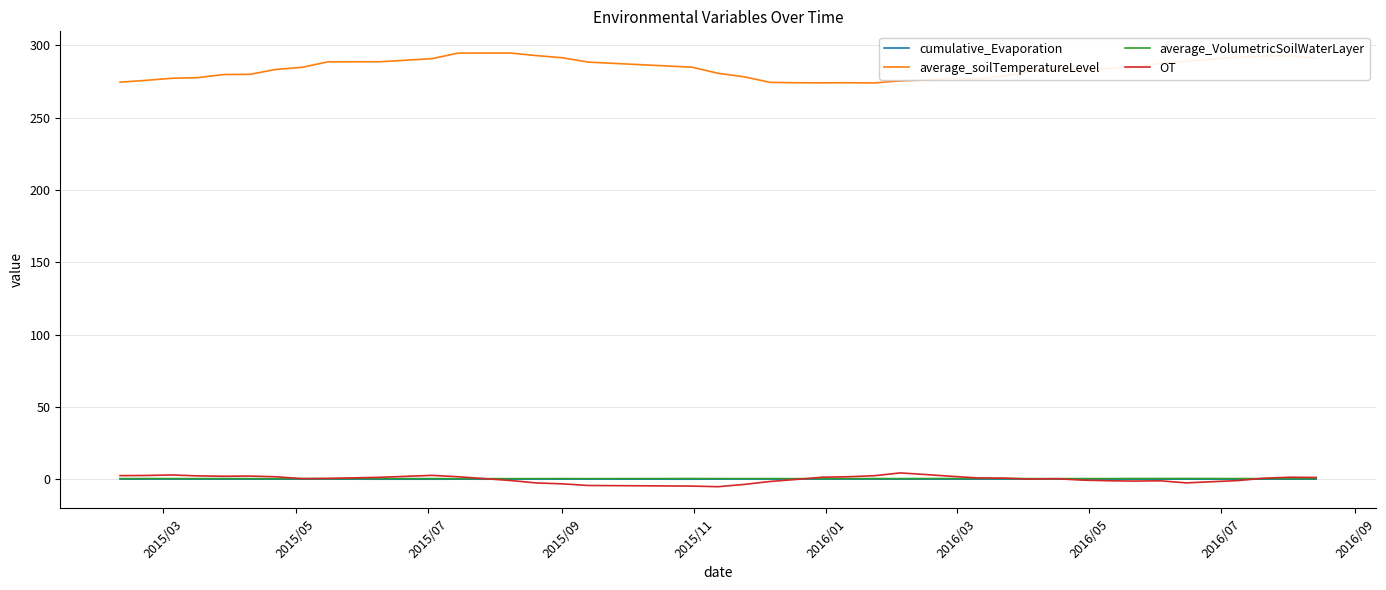

True or false: average_soilTemperatureLevel and OT cross at least once.

False